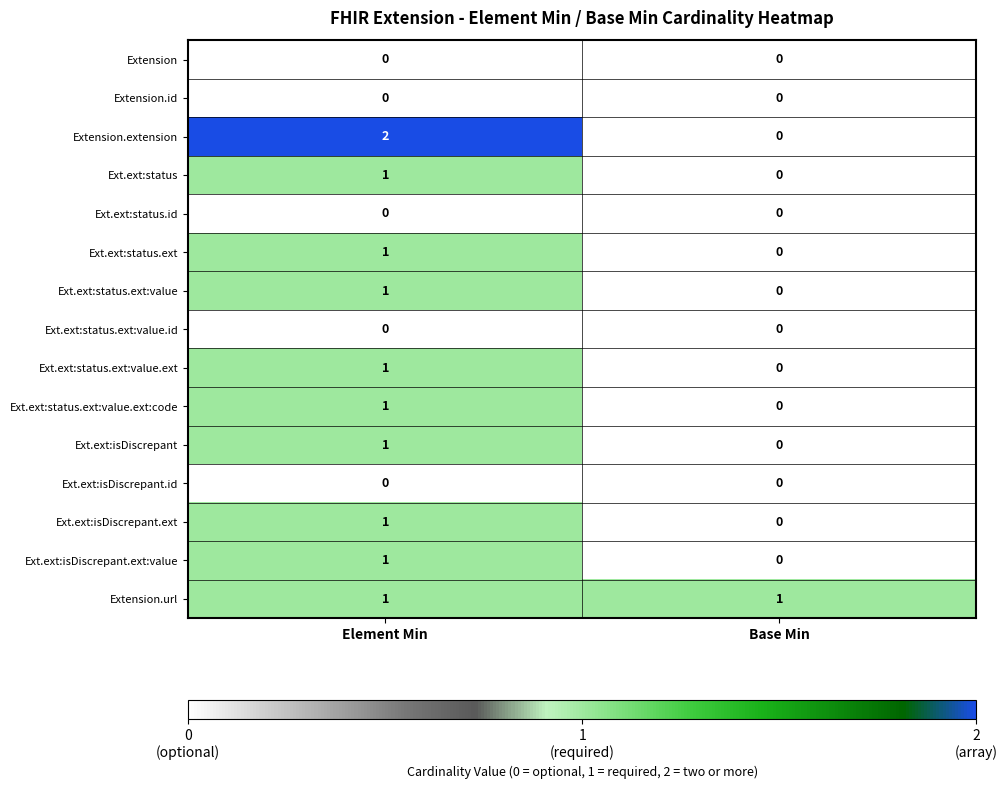

At which label is Ext.ext:status.ext:value.ext:code closest to 0?

Base Min